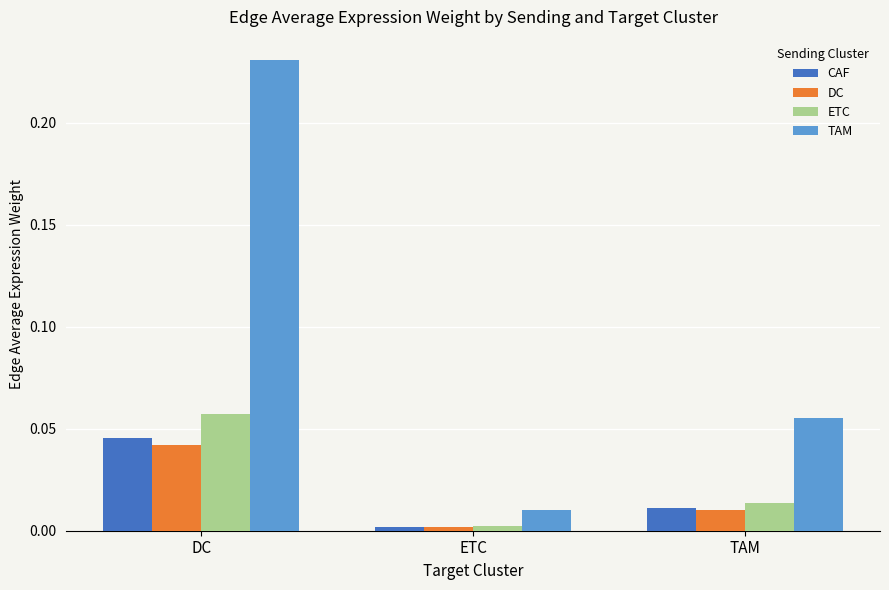

What is the sum of all TAM values?

0.3